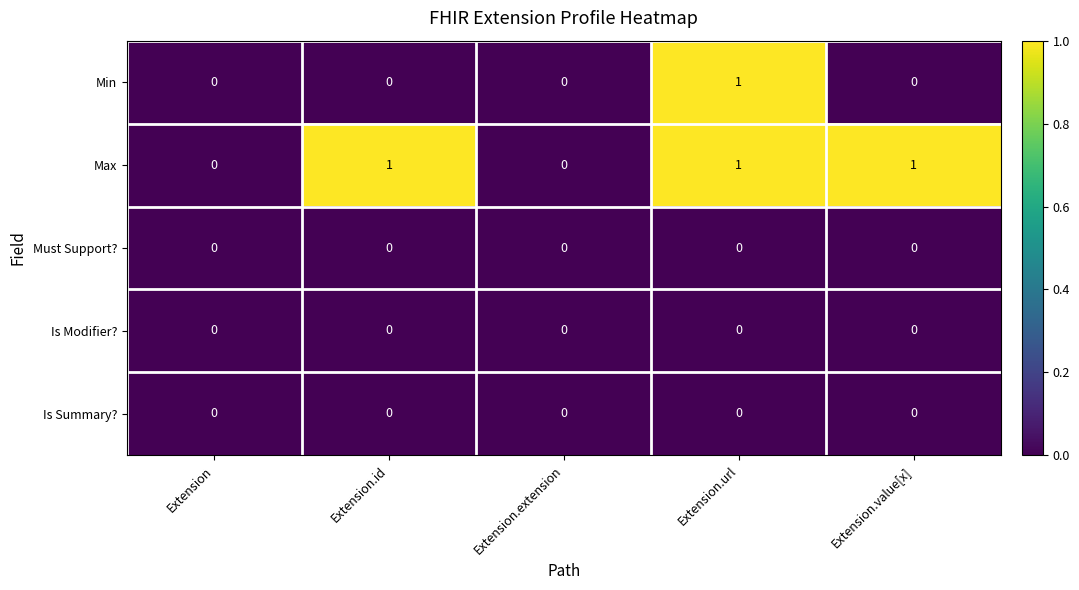

What is the difference between the highest and lowest values at Extension.value[x]?

1